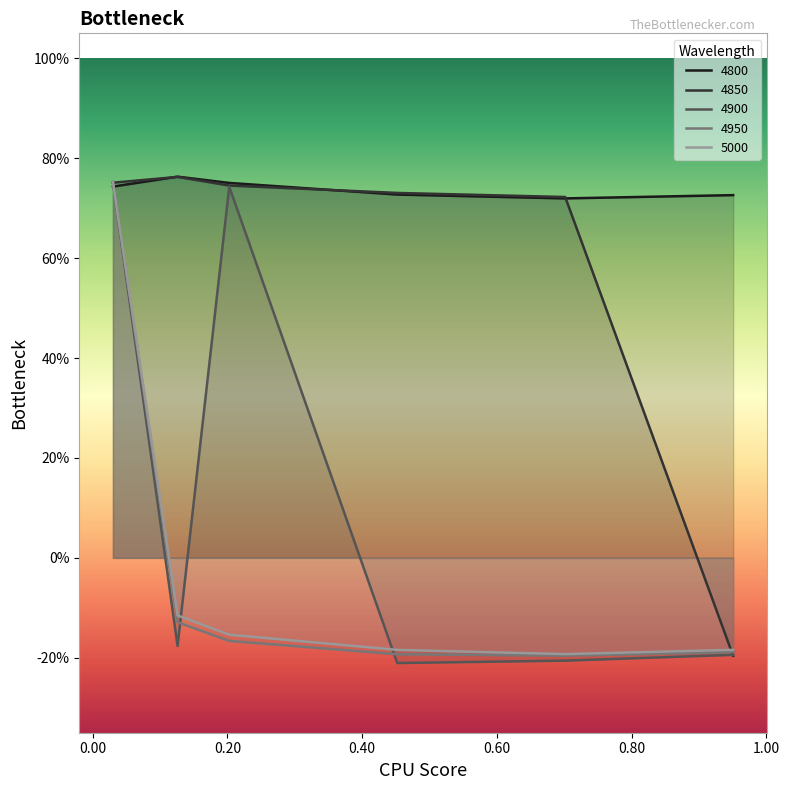

Which label corresponds to the smallest value in the chart?

0.4520547945205479